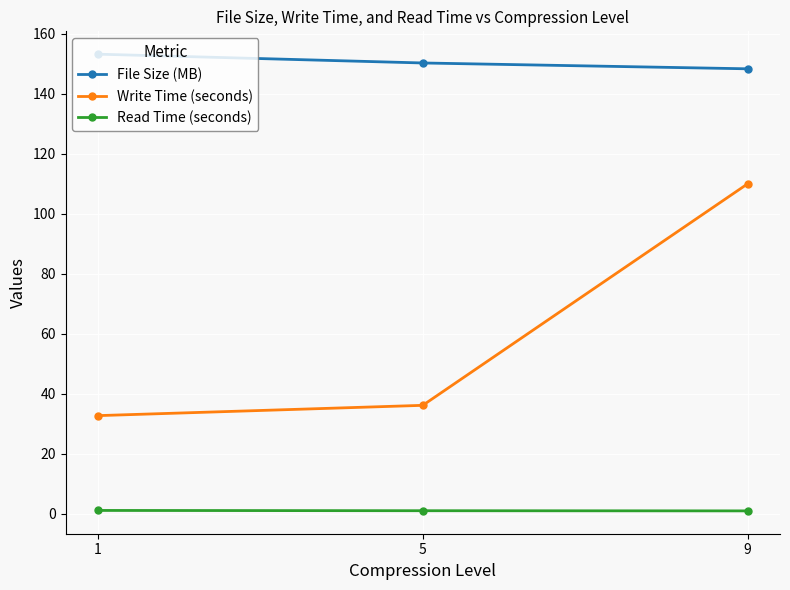

At which category does the chart reach its peak across all series?

1